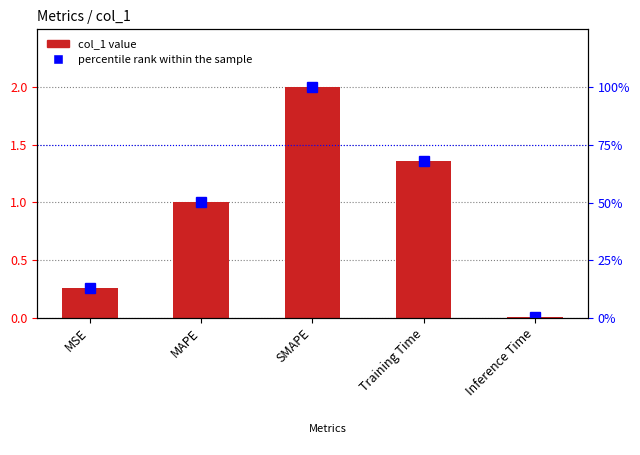

What is the label of the 4th bar from the right?

MAPE